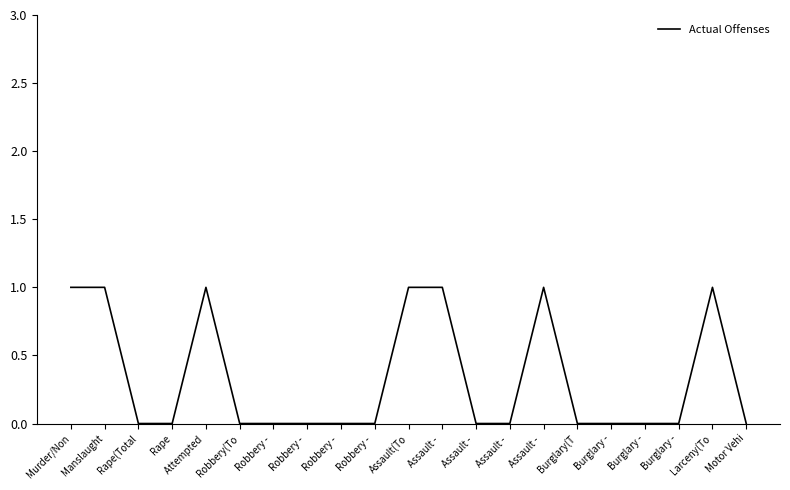

List the labels in order of value, largest first.

Murder/Non, Manslaught, Attempted , Assault(To, Assault - , Assault - , Larceny(To, Rape(Total, Rape, Robbery(To, Robbery - , Robbery - , Robbery - , Robbery - , Assault - , Assault - , Burglary(T, Burglary -, Burglary -, Burglary -, Motor Vehi